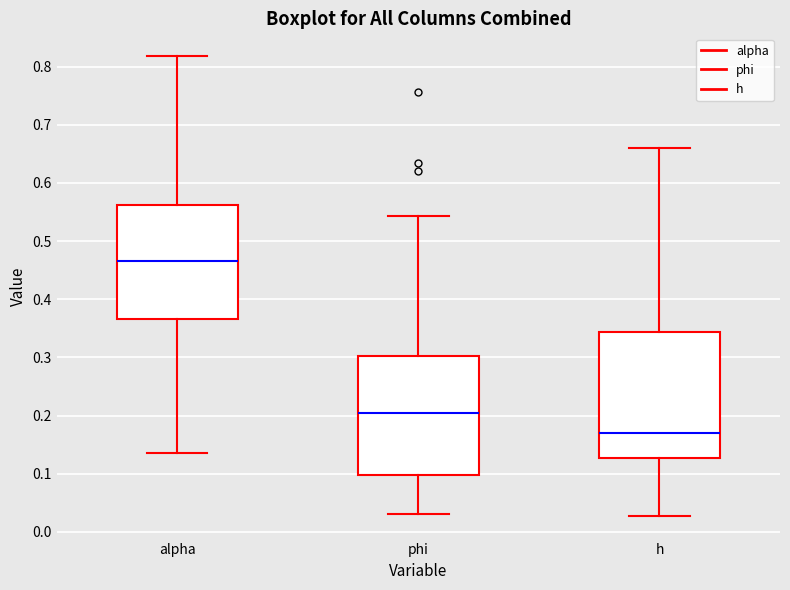

Which box has the lowest median line?

h